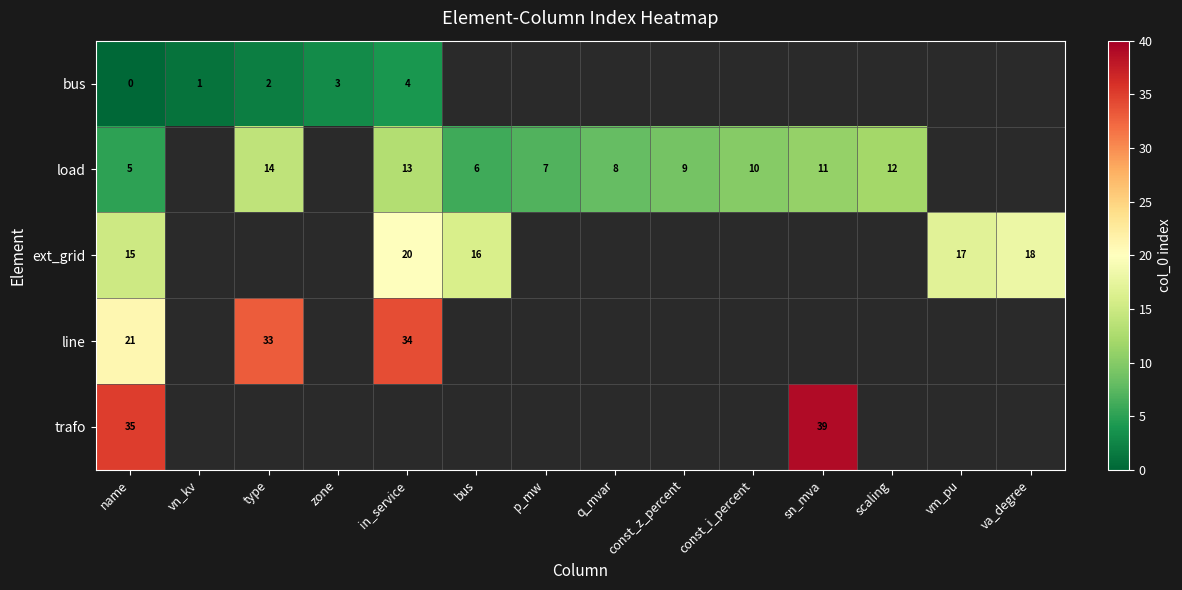

Between name and va_degree, which series saw the biggest shift?

row_2